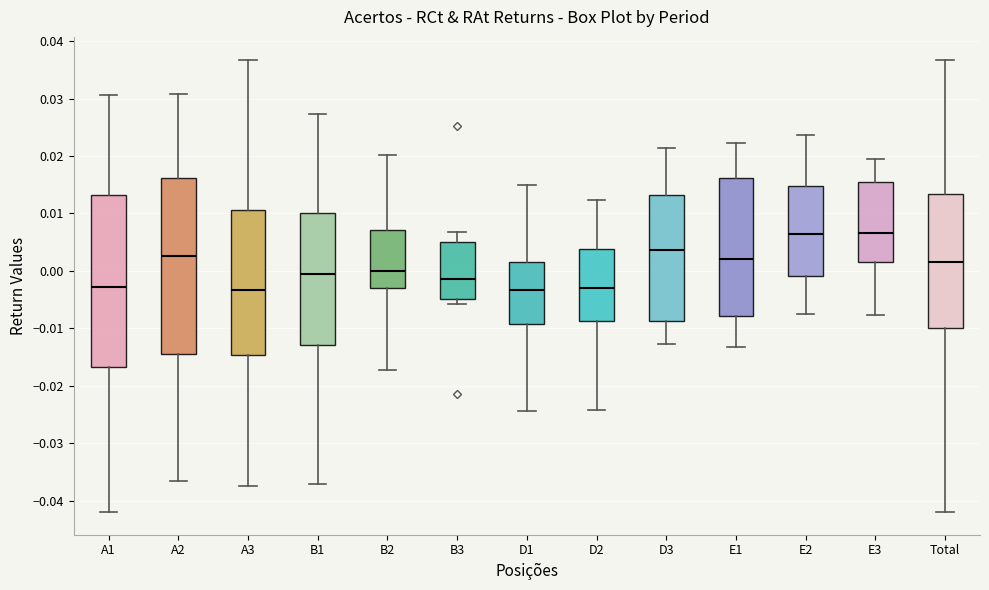

Reading left to right, transcribe this box plot: for each box, give where its median line is, the range the box spans, and where its two whiskers end, as read against the y-axis. The values are not printed on the chart, so give them approximately, as read against the axis.

A1: median -0.003, box -0.017 to 0.013, whiskers -0.042 to 0.031
A2: median 0.003, box -0.014 to 0.016, whiskers -0.037 to 0.031
A3: median -0.003, box -0.015 to 0.011, whiskers -0.037 to 0.037
B1: median 0.000, box -0.013 to 0.010, whiskers -0.037 to 0.027
B2: median 0.000, box -0.003 to 0.007, whiskers -0.017 to 0.020
B3: median -0.001, box -0.005 to 0.005, whiskers -0.006 to 0.007
D1: median -0.003, box -0.009 to 0.001, whiskers -0.024 to 0.015
D2: median -0.003, box -0.009 to 0.004, whiskers -0.024 to 0.012
D3: median 0.004, box -0.009 to 0.013, whiskers -0.013 to 0.021
E1: median 0.002, box -0.008 to 0.016, whiskers -0.013 to 0.022
E2: median 0.007, box -0.001 to 0.015, whiskers -0.008 to 0.024
E3: median 0.007, box 0.001 to 0.015, whiskers -0.008 to 0.019
Total: median 0.001, box -0.010 to 0.013, whiskers -0.042 to 0.037